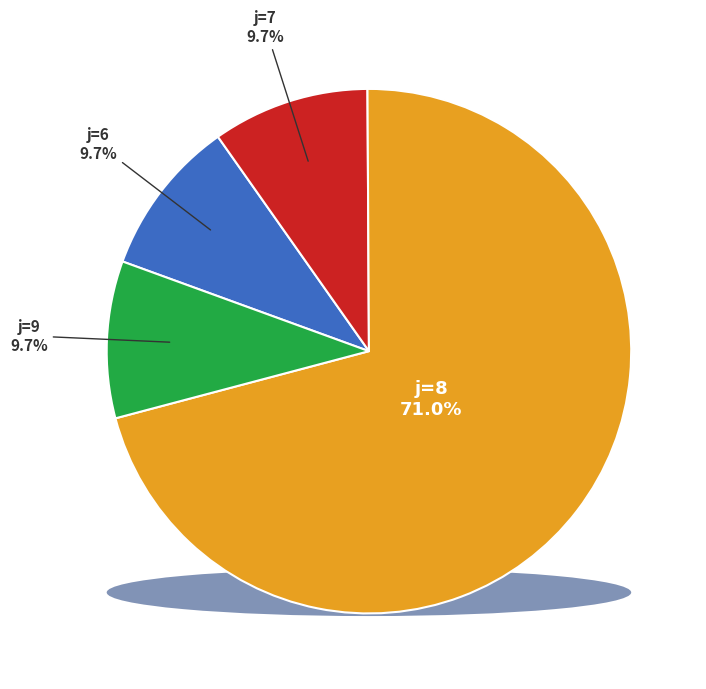

Which category has the smallest portion of the pie?

6